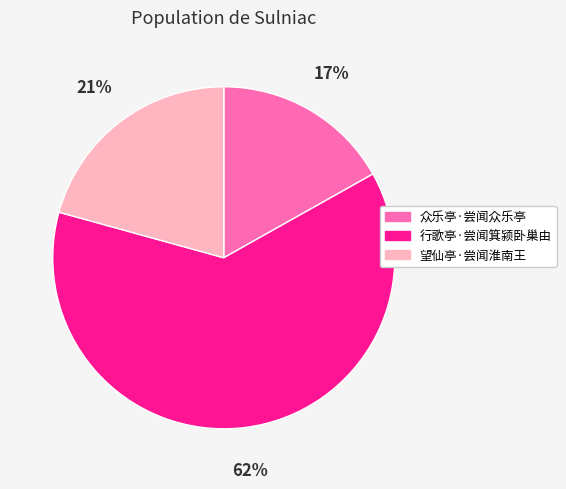

Is it true that 行歌亭·尝闻箕颍卧巢由 is 72% of the pie?

False